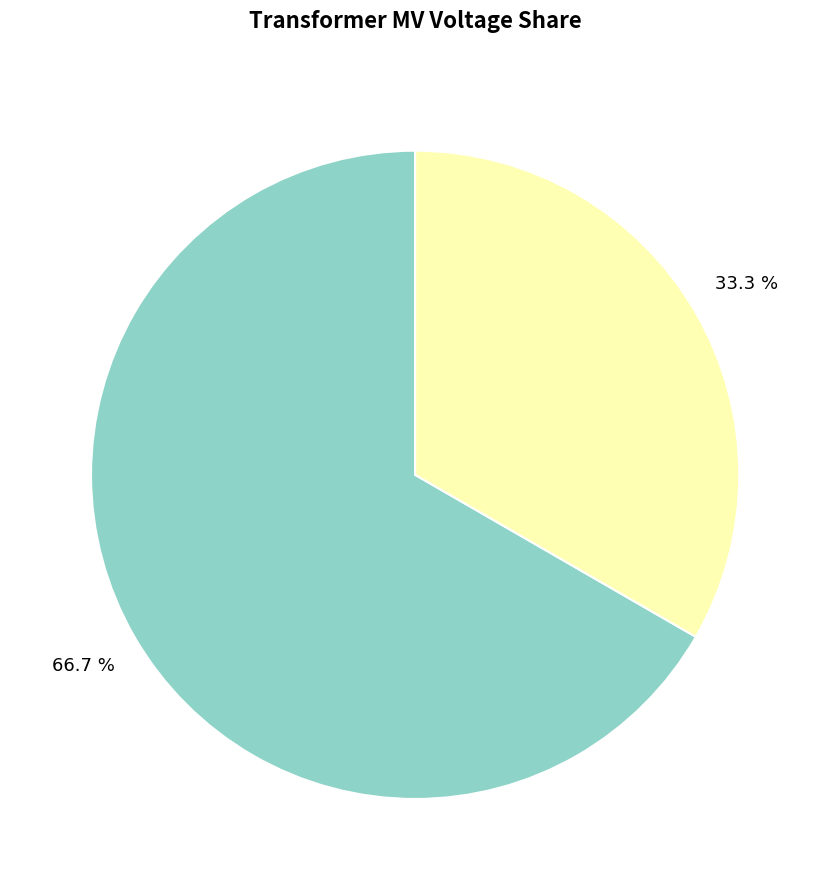

Does any single category account for the majority?

Yes